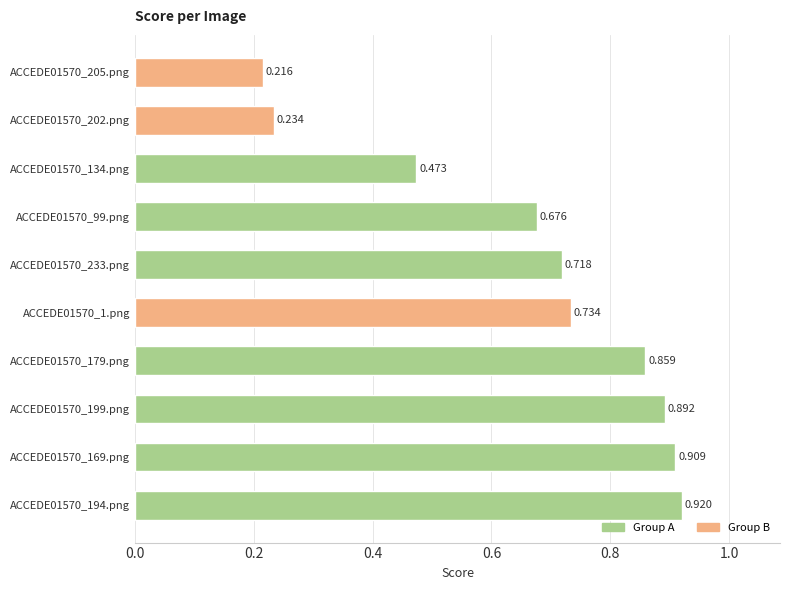

Rank the categories by value from lowest to highest.

ACCEDE01570_205.png, ACCEDE01570_202.png, ACCEDE01570_134.png, ACCEDE01570_99.png, ACCEDE01570_233.png, ACCEDE01570_1.png, ACCEDE01570_179.png, ACCEDE01570_199.png, ACCEDE01570_169.png, ACCEDE01570_194.png